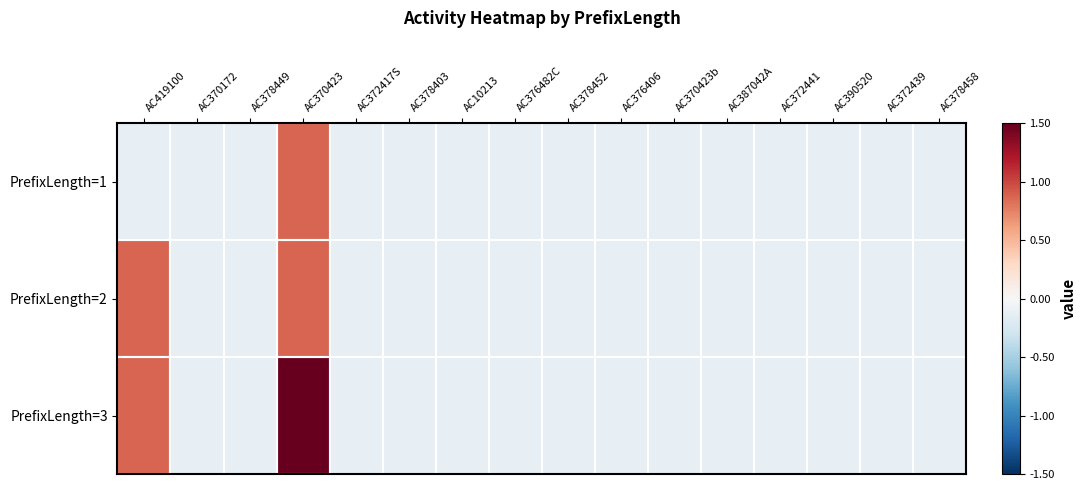

What is the total value across all series at AC370172?

-0.4